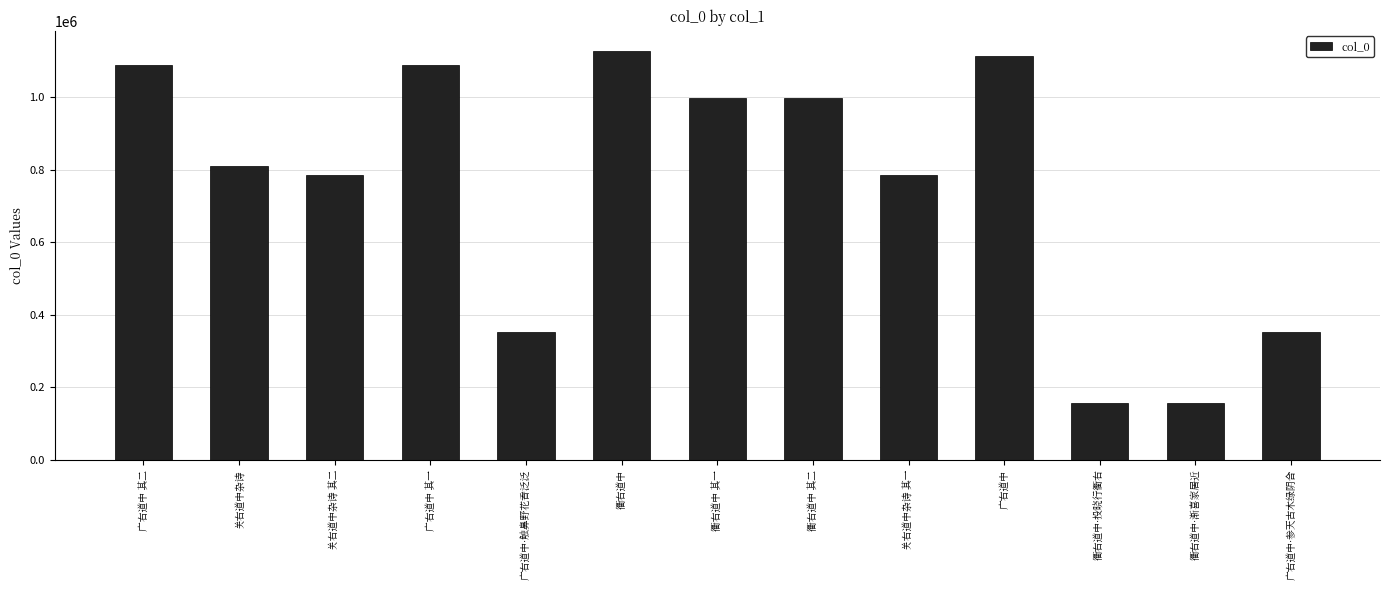

What is the smallest value displayed?

155684